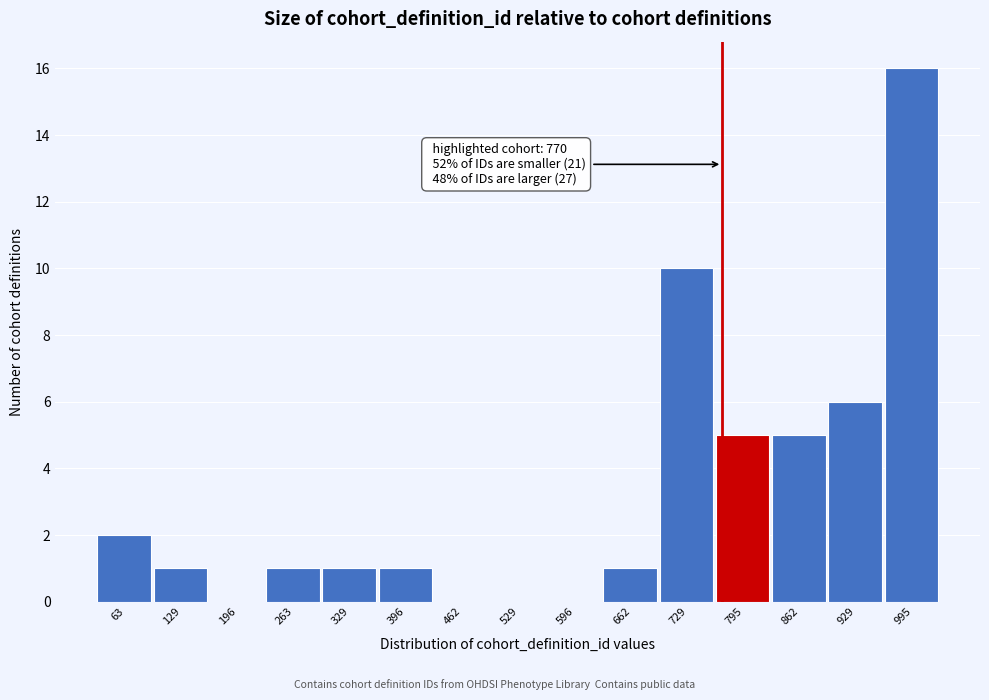

Which range on the x-axis has the tallest bar?

960 to 1030